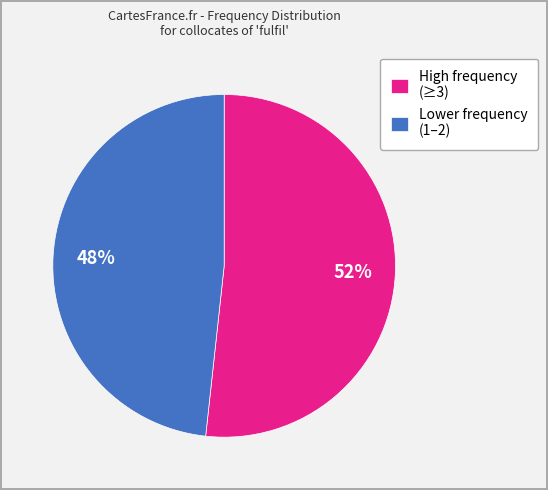

Which slice represents more than half of the pie?

High frequency (≥3)